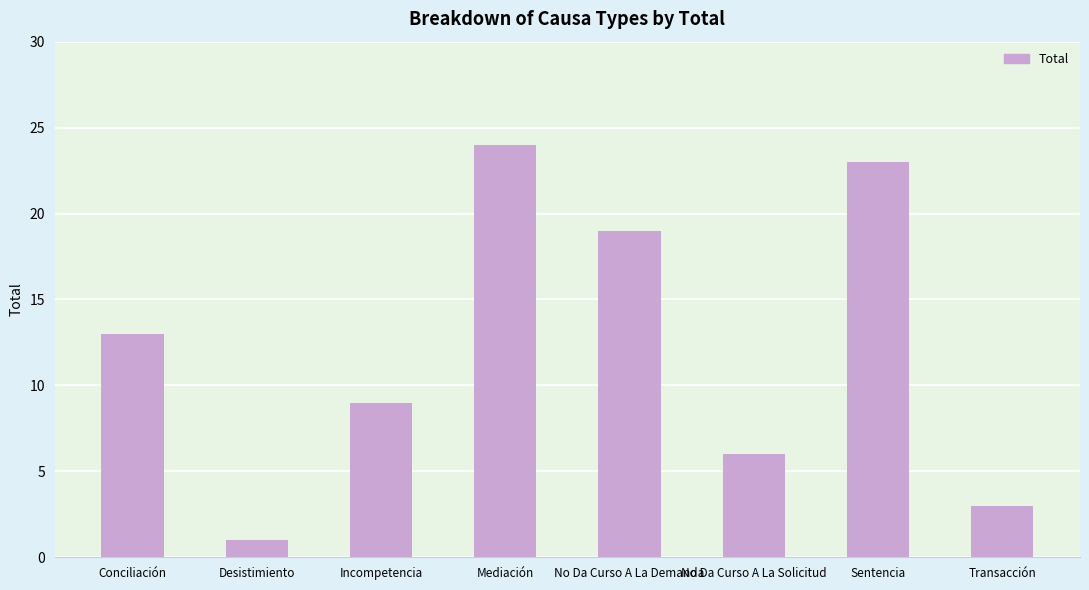

Reading left to right, list all the values displayed in this chart.

13	1	9	24	19	6	23	3